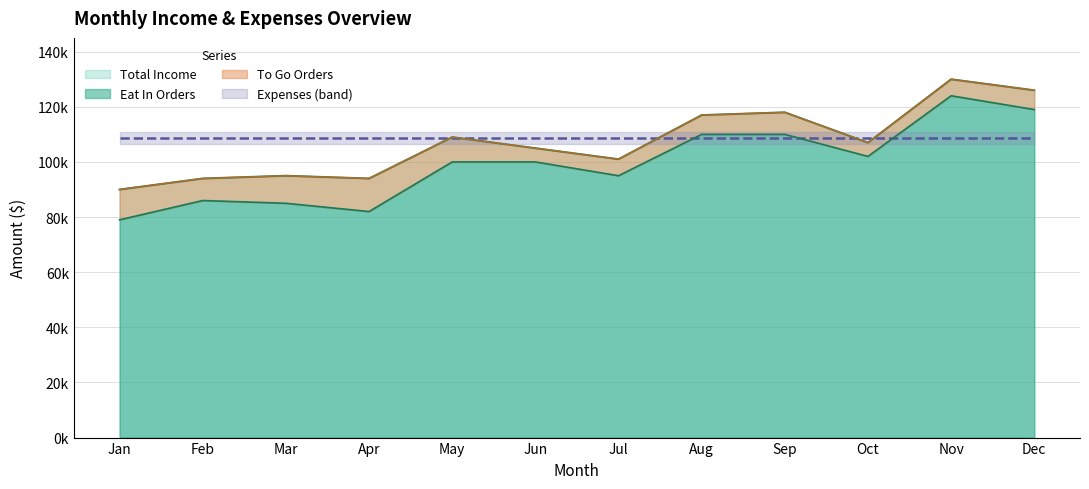

Reading left to right, list all the values displayed in this chart.

Total Income: Jan=90000	Feb=94000	Mar=95000	Apr=94000	May=109000	Jun=105000	Jul=101000	Aug=117000	Sep=118000	Oct=107000	Nov=130000	Dec=126000
Eat In Orders: Jan=79000	Feb=86000	Mar=85000	Apr=82000	May=100000	Jun=100000	Jul=95000	Aug=110000	Sep=110000	Oct=102000	Nov=124000	Dec=119000